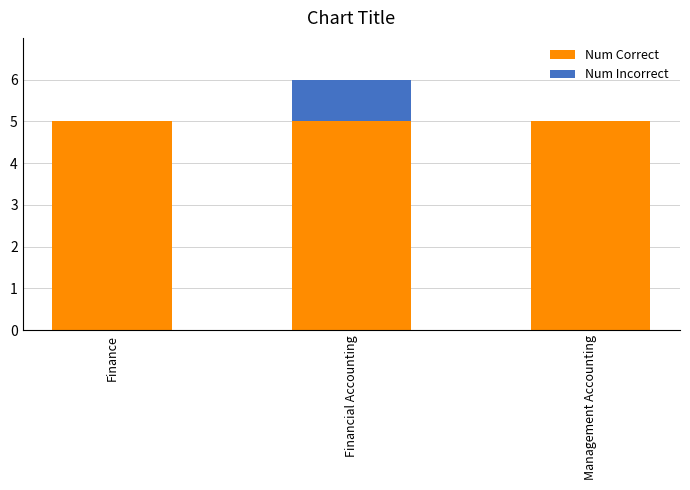

What is the total value across all series at Management Accounting?

5